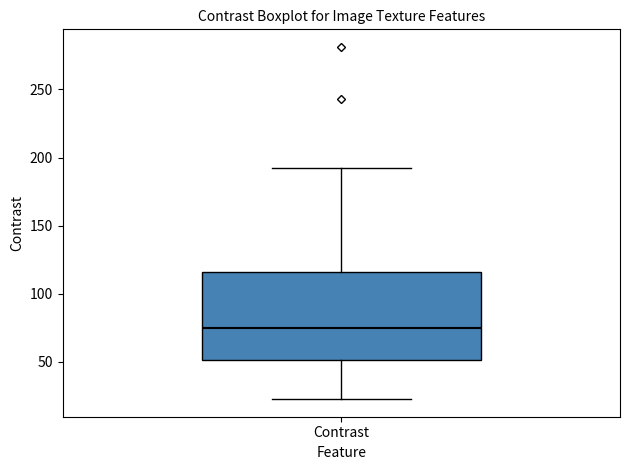

Transcribe this box plot: give where the median line is, the range the box spans, and where the two whiskers end, as read against the y-axis. The values are not printed on the chart, so give them approximately, as read against the axis.

median 75, box 50 to 115, whiskers 20 to 190